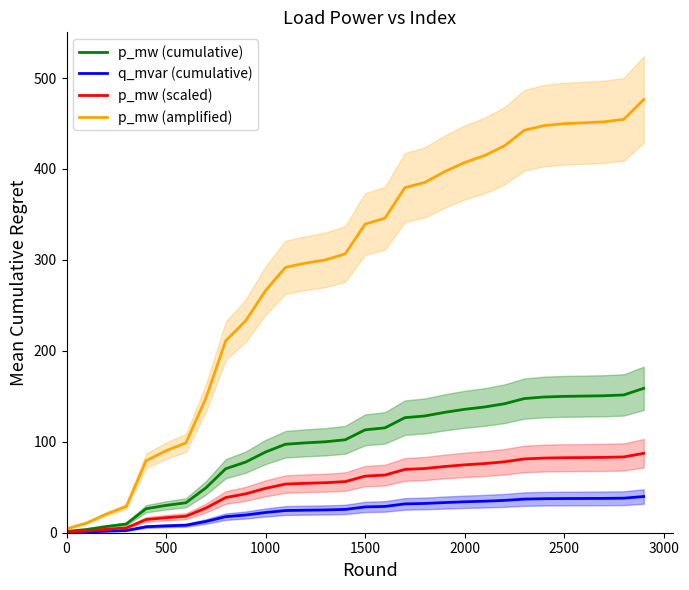

The value of q_mvar (cumulative) at 1500 is 28.3. True or false?

True